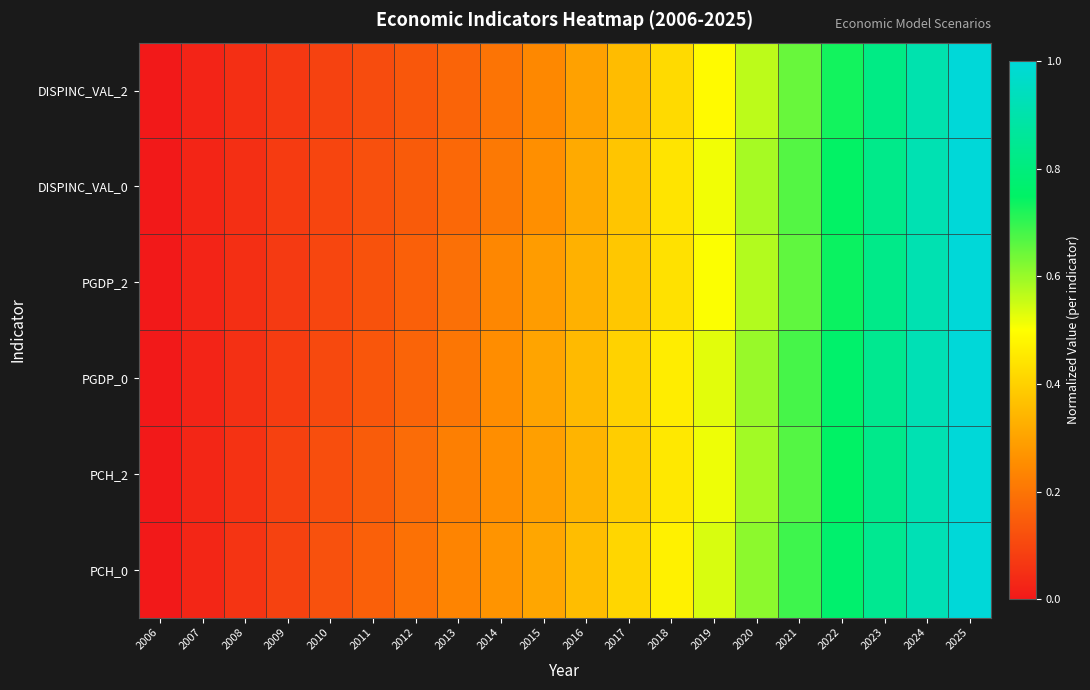

What is the total value across all series at 2023?

5.0